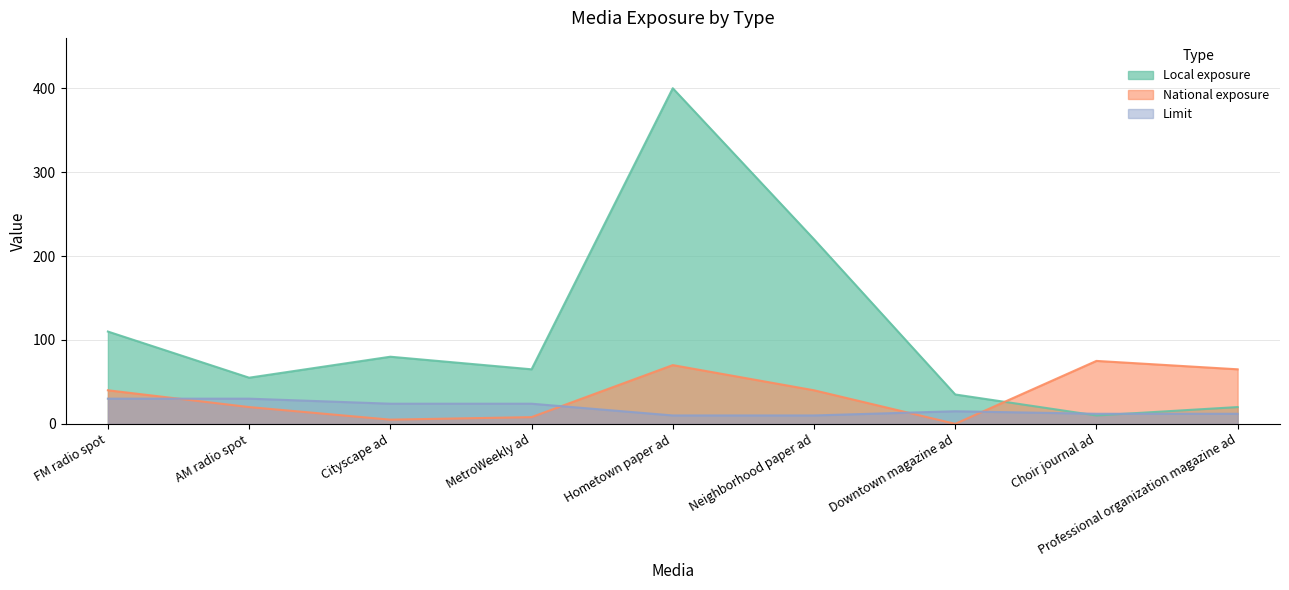

What is the sum of all National exposure values?

323